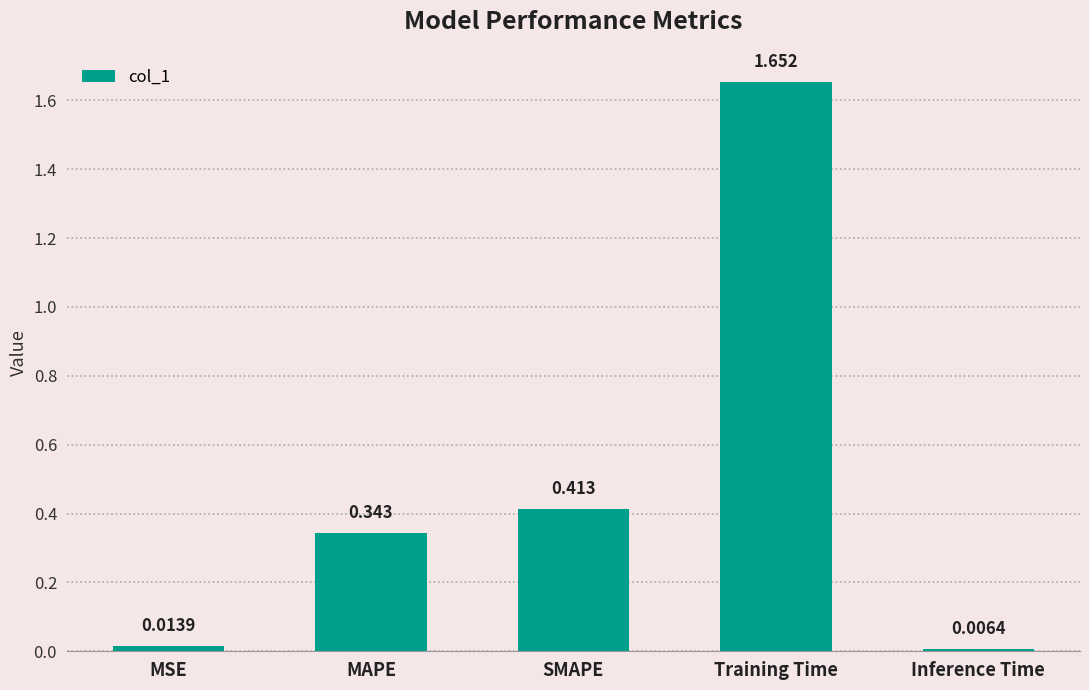

Where is the data nearest to the value 0?

Inference Time